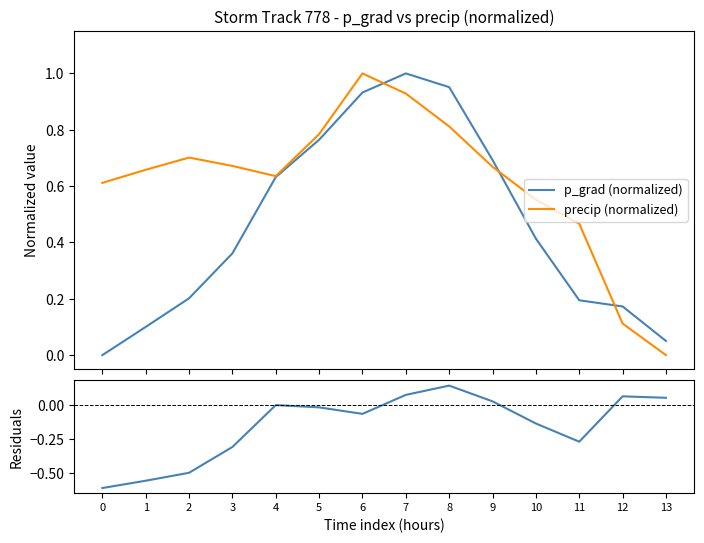

How many values in residuals are above zero?

5